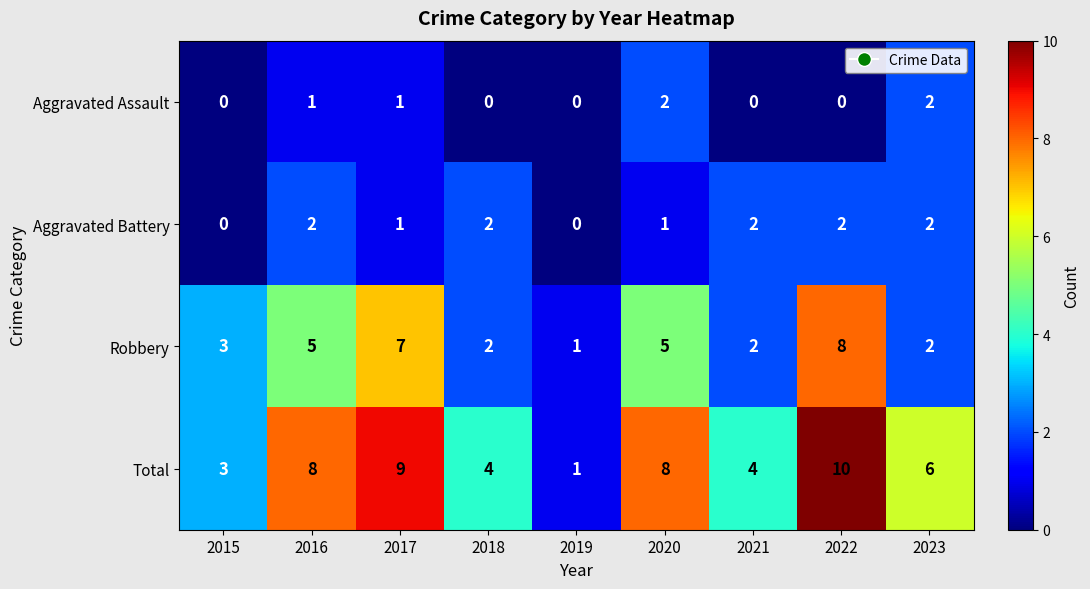

How many values in the Robbery series are below 3?

4